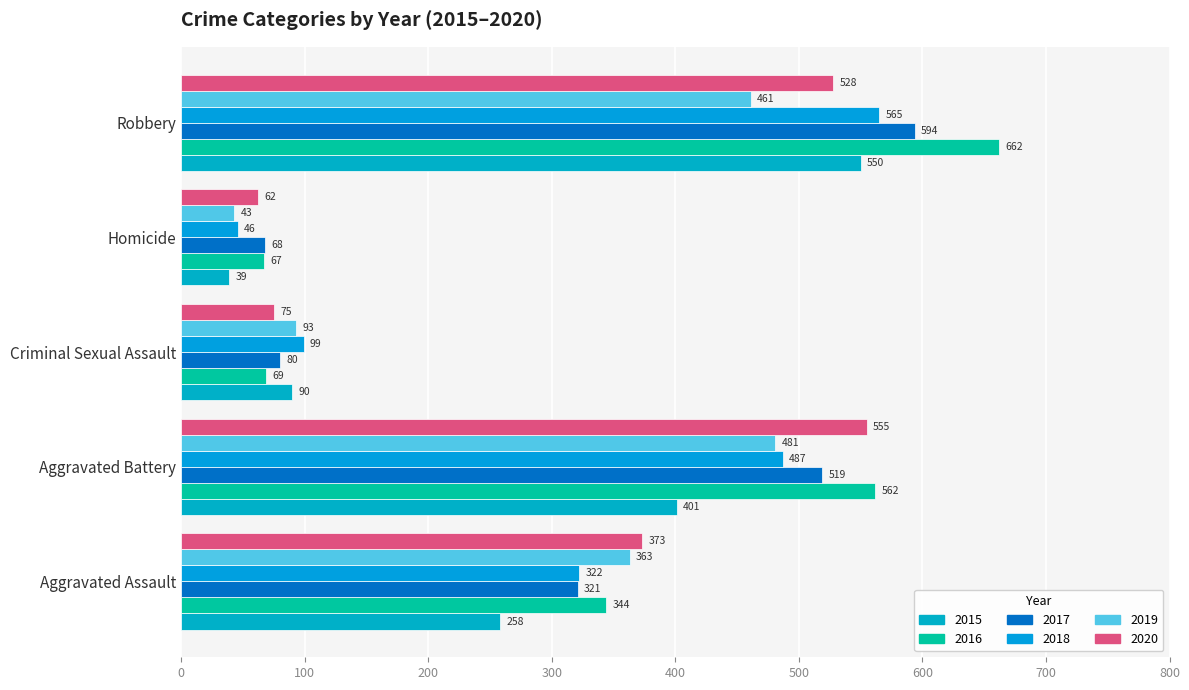

Between Aggravated Battery and Homicide, which series saw the biggest shift?

2016